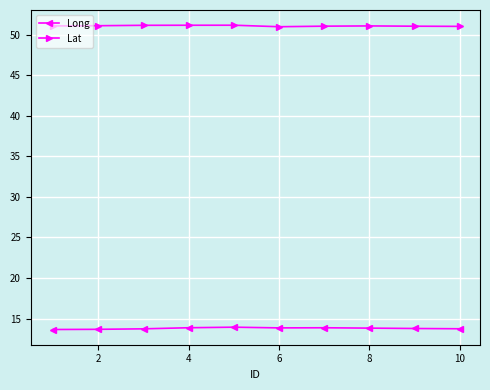

What is the minimum value shown in the chart?

13.6